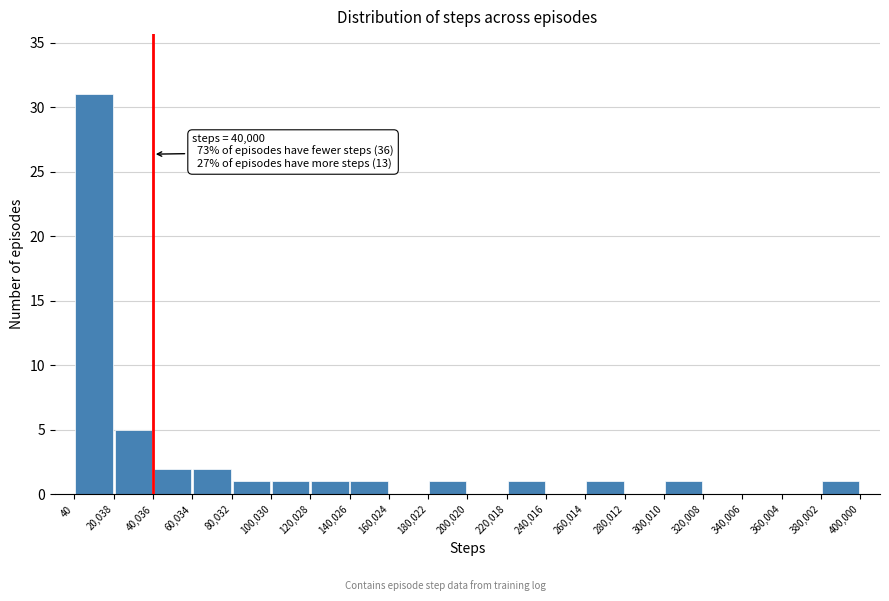

Over which range of the x-axis is the bar tallest?

40 to 20,038